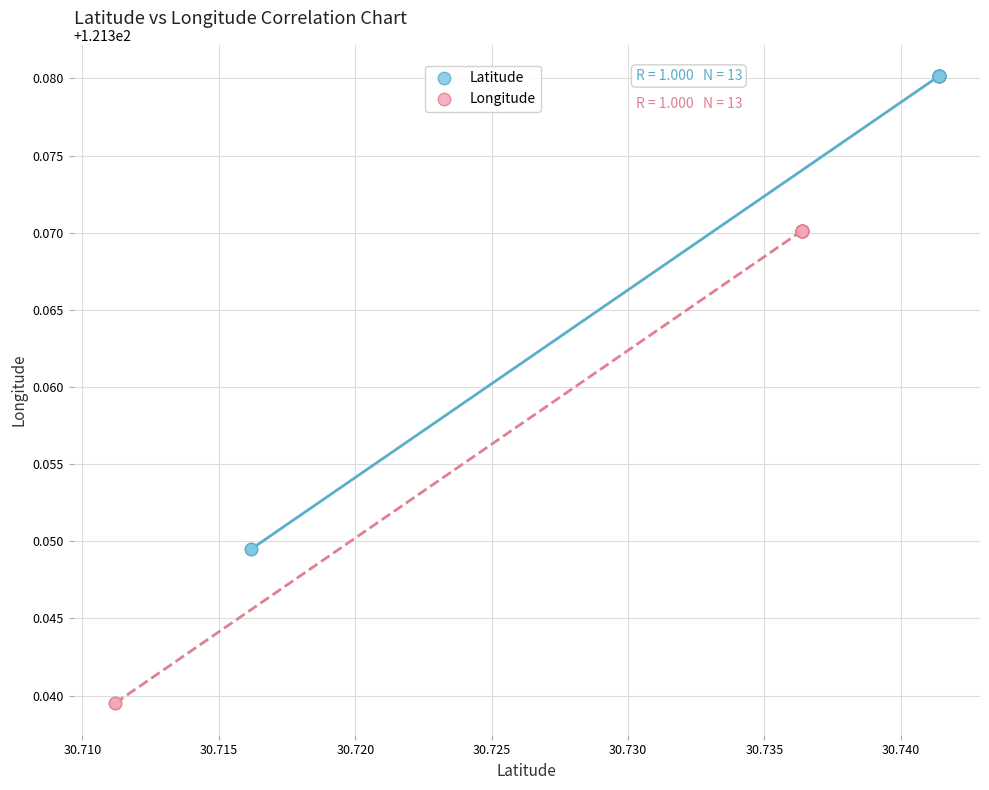

Which series reaches the maximum Y coordinate?

Latitude